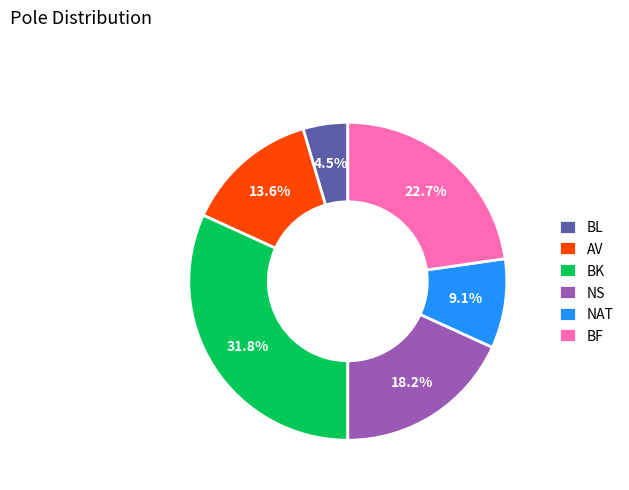

To the nearest percent, what is the difference between the BK and NAT slice percentages?

23%